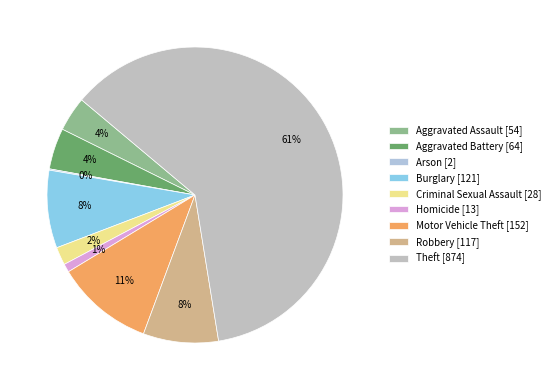

To the nearest percent, what is the difference between the largest and smallest slice percentages?

61%